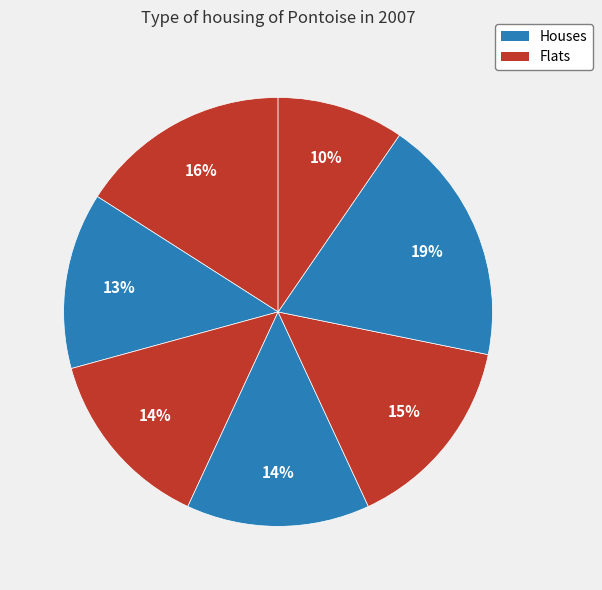

Is there any slice that represents more than half of the pie?

No